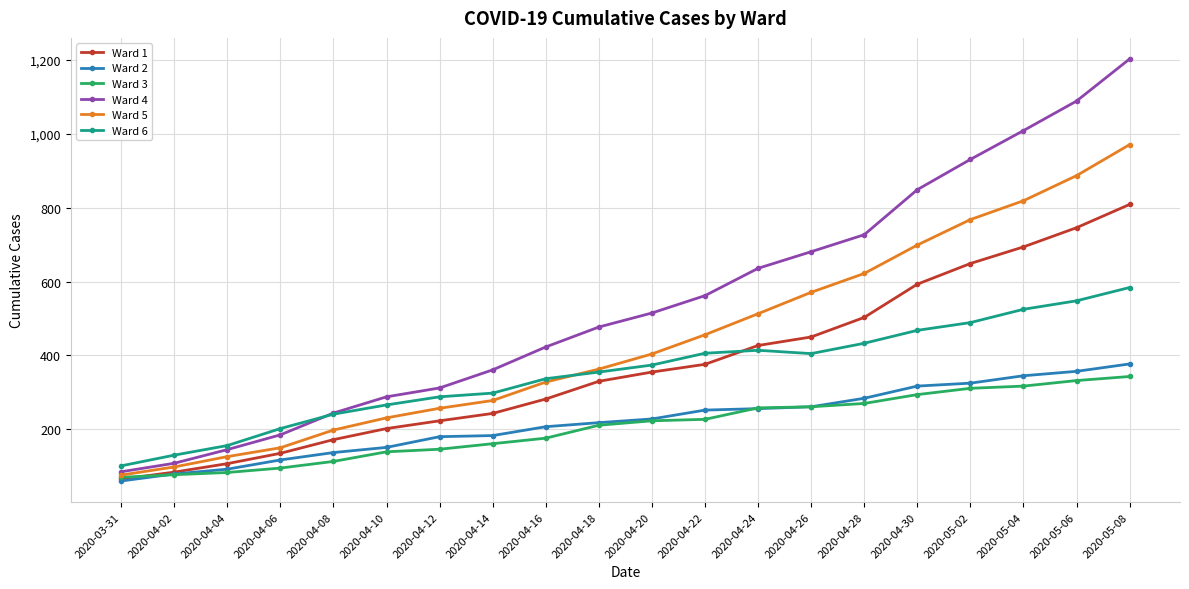

Which category has the highest value across all series?

2020-05-08